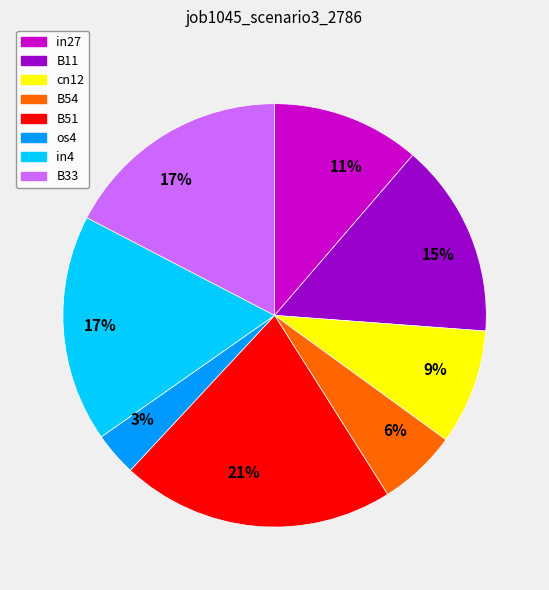

Do B54 and in27 together represent more than half of the pie?

No